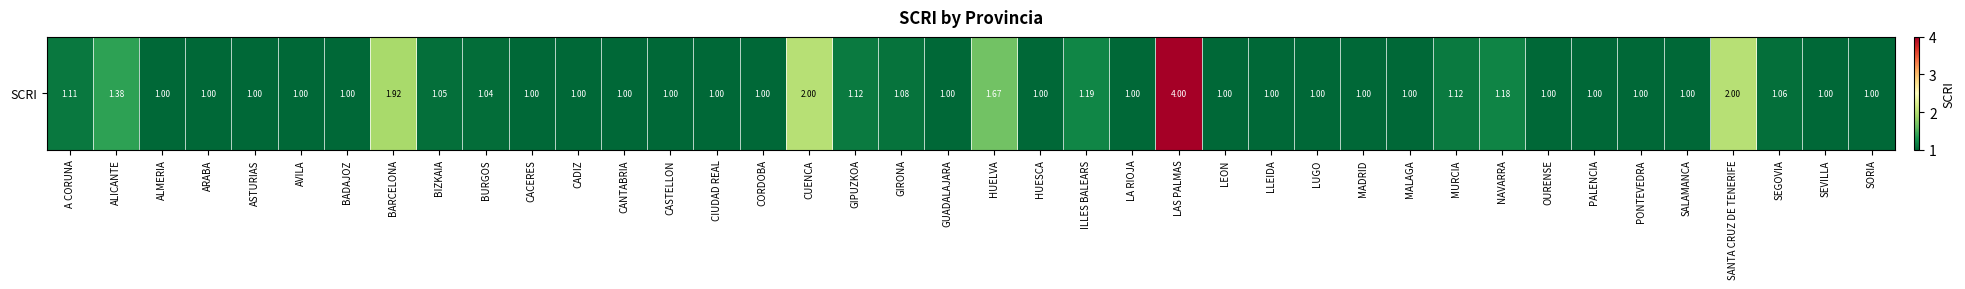

Reading left to right, transcribe all the data shown in this chart.

1.1	1.4	1.0	1.0	1.0	1.0	1.0	1.9	1.1	1.0	1.0	1.0	1.0	1.0	1.0	1.0	2.0	1.1	1.1	1.0	1.7	1.0	1.2	1.0	4.0	1.0	1.0	1.0	1.0	1.0	1.1	1.2	1.0	1.0	1.0	1.0	2.0	1.1	1.0	1.0